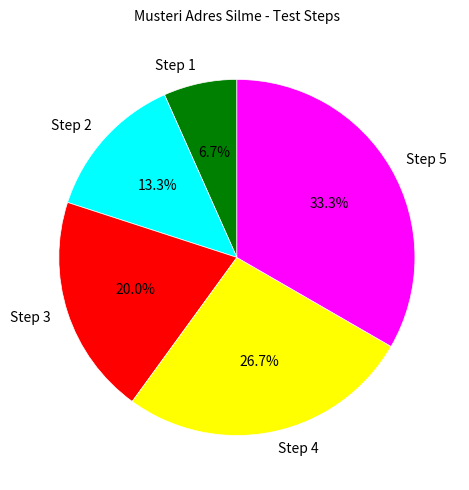

To the nearest percent, what is the difference between the largest and smallest slice percentages?

27%